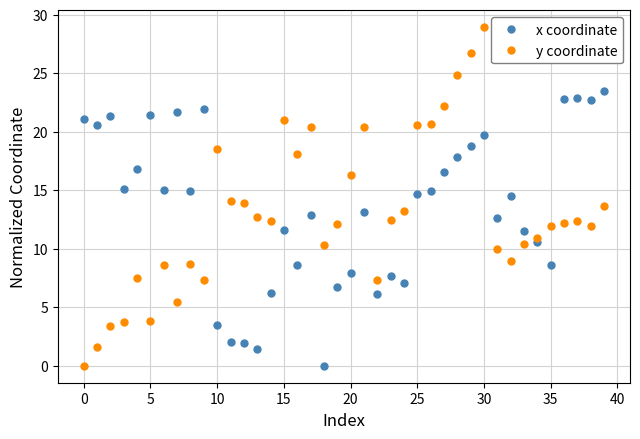

List the series in order of their peak value, highest first.

y coordinate, x coordinate